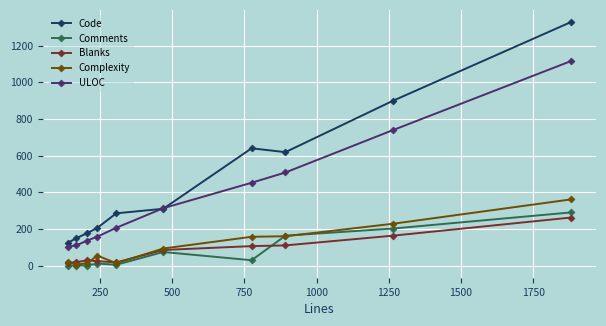

Which series has the largest total across all categories?

Code